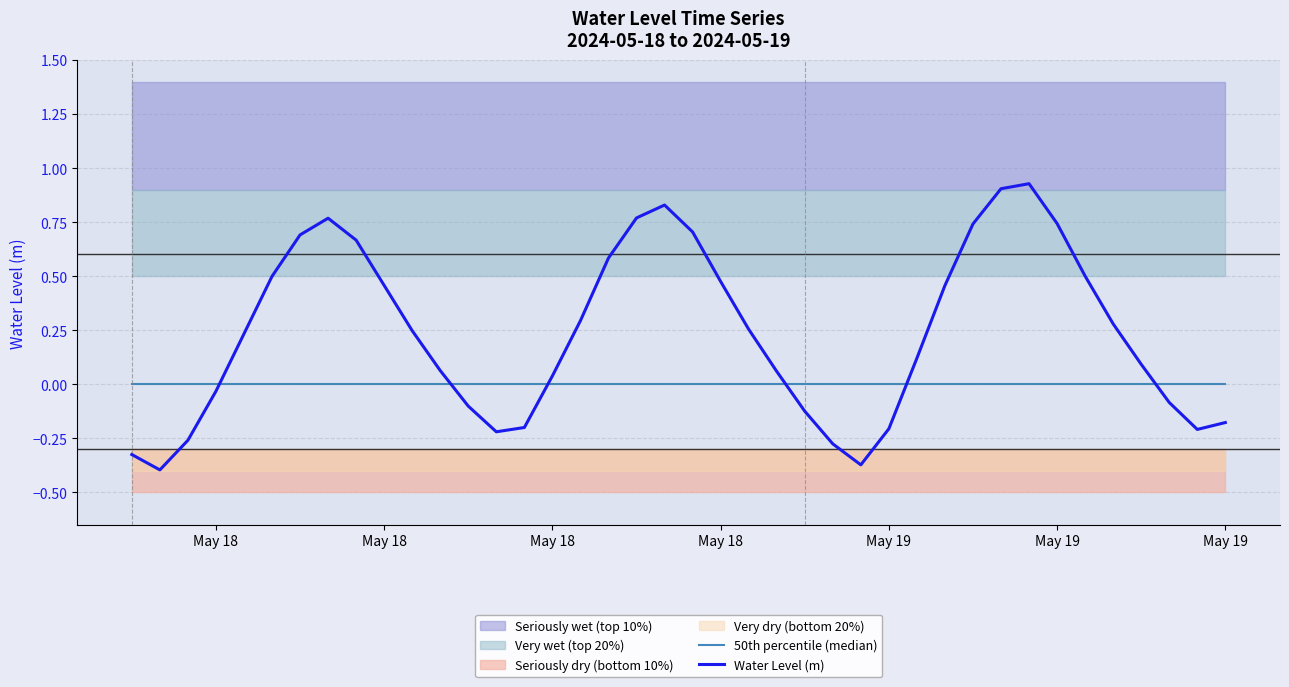

How many interior local peaks does the Water Level (m) series have?

3